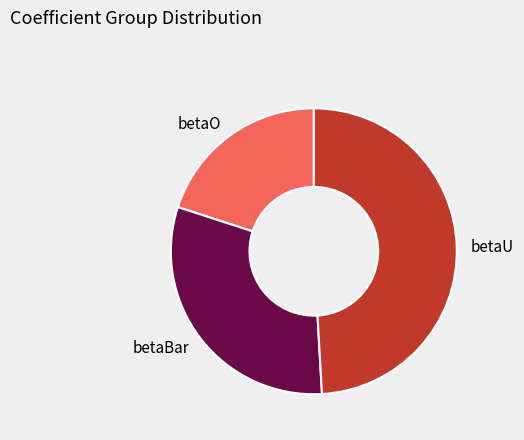

What is the largest slice in the pie chart?

betaU